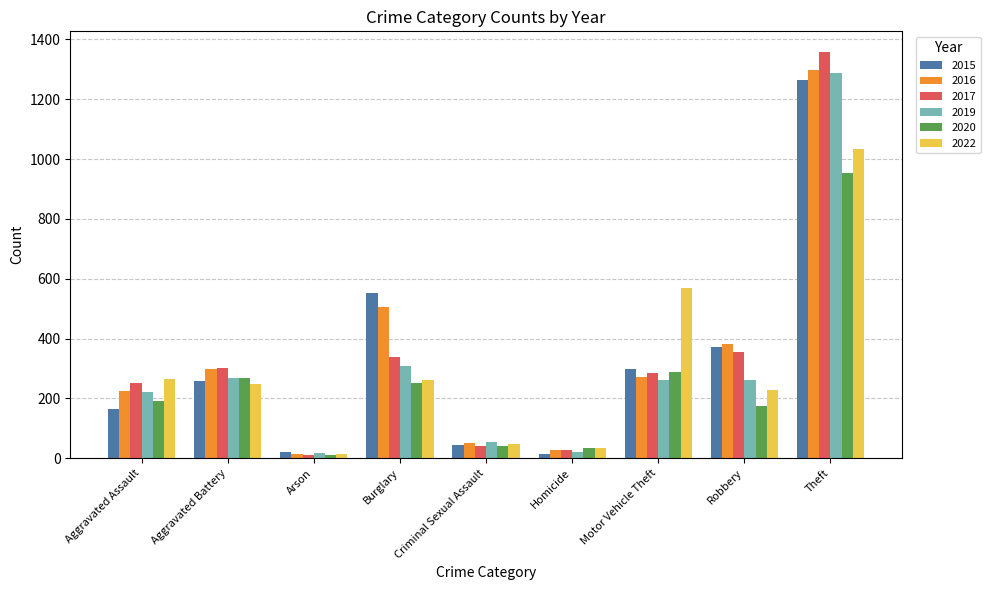

At how many categories does at least one series exceed 507?

3